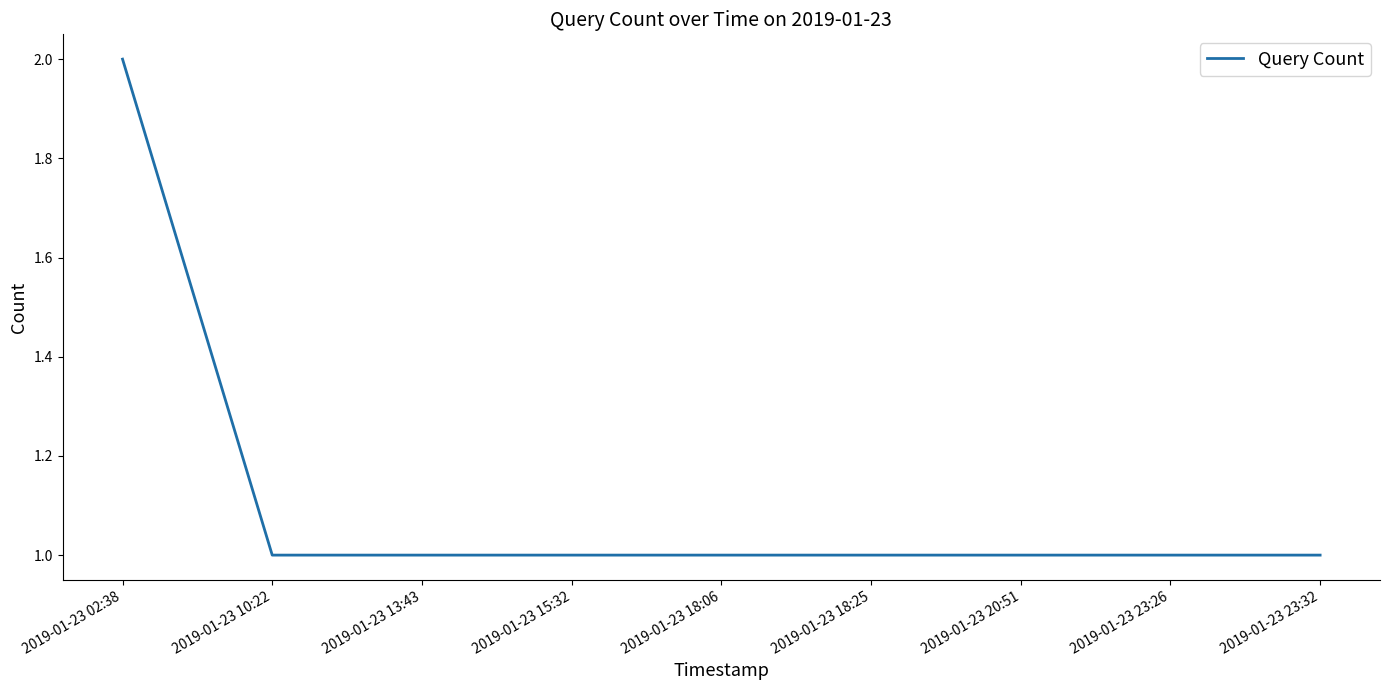

Reading right to left, transcribe all the data shown in this chart.

1	1	1	1	1	1	1	1	2